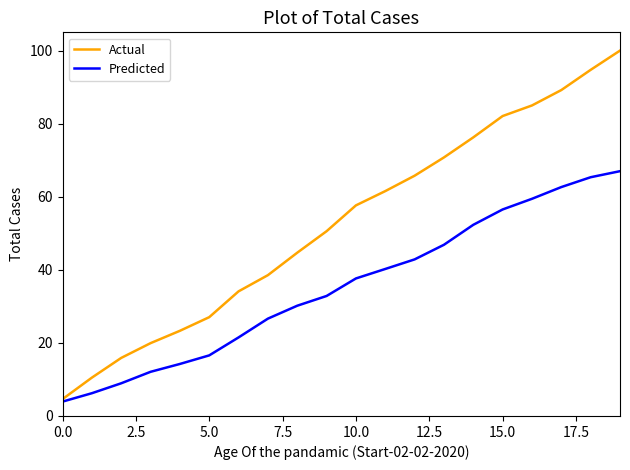

Rank the series by their maximum value, from lowest to highest.

Predicted, Actual